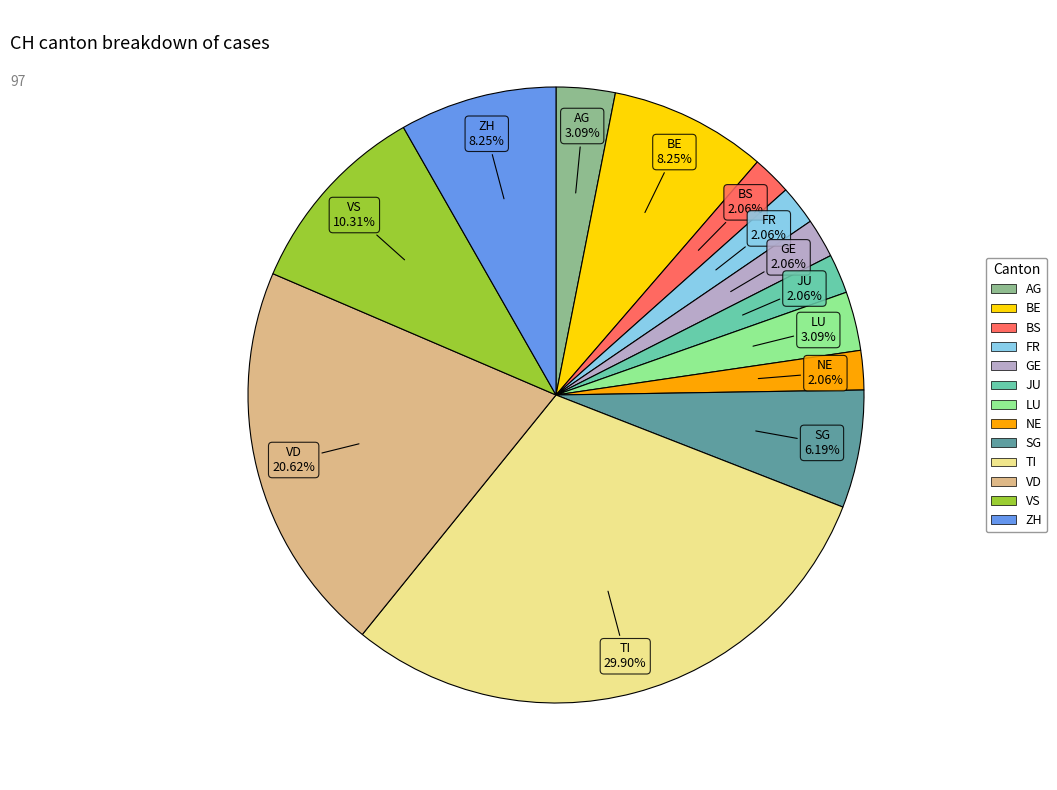

Count the number of slices in the pie.

13